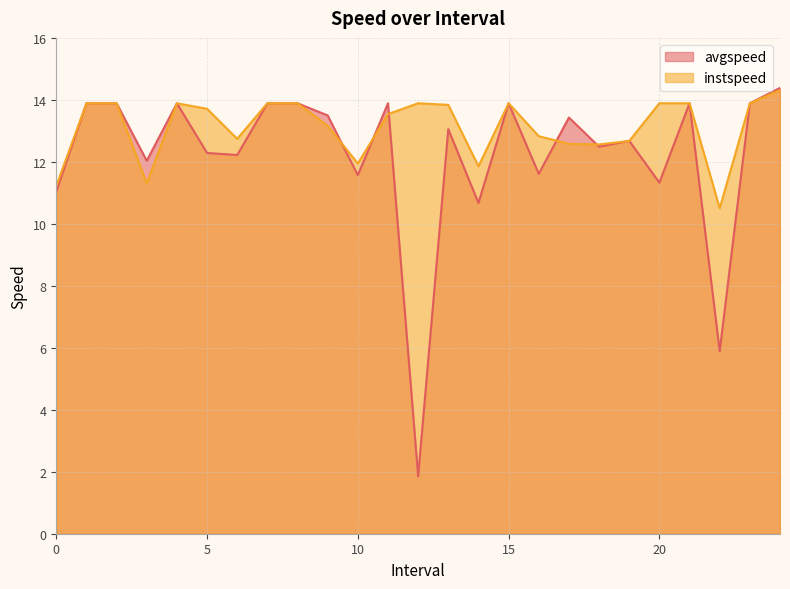

How many lines are shown in the chart?

2